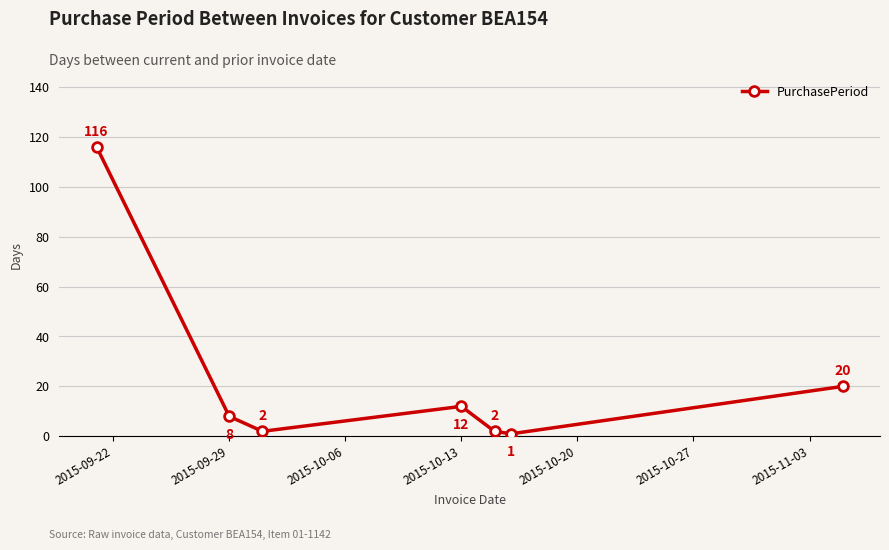

What is the sum of all values?

161